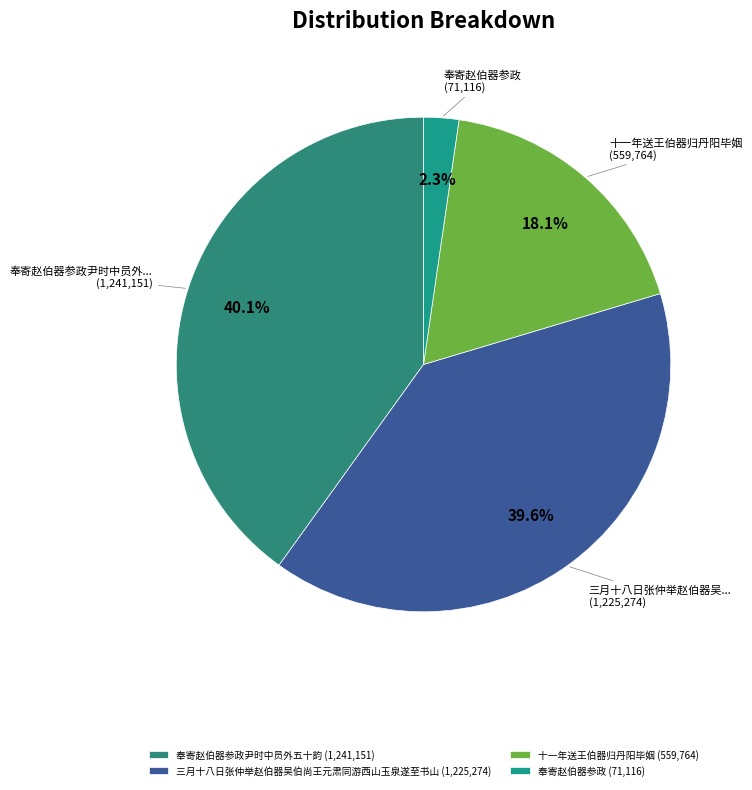

Rank the categories by value from lowest to highest.

奉寄赵伯器参政 (71,116), 十一年送王伯器归丹阳毕姻 (559,764), 三月十八日张仲举赵伯器吴伯尚王元肃同游西山玉泉遂至书山 (1,225,274), 奉寄赵伯器参政尹时中员外五十韵 (1,241,151)